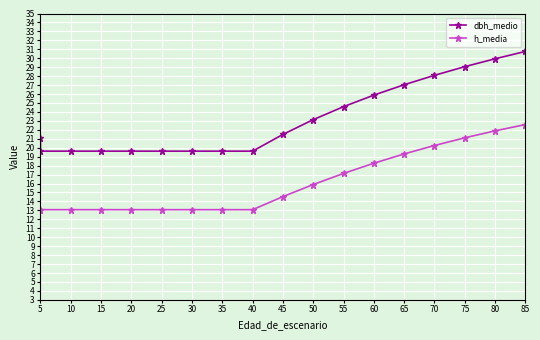

Which series has the largest total across all categories?

dbh_medio